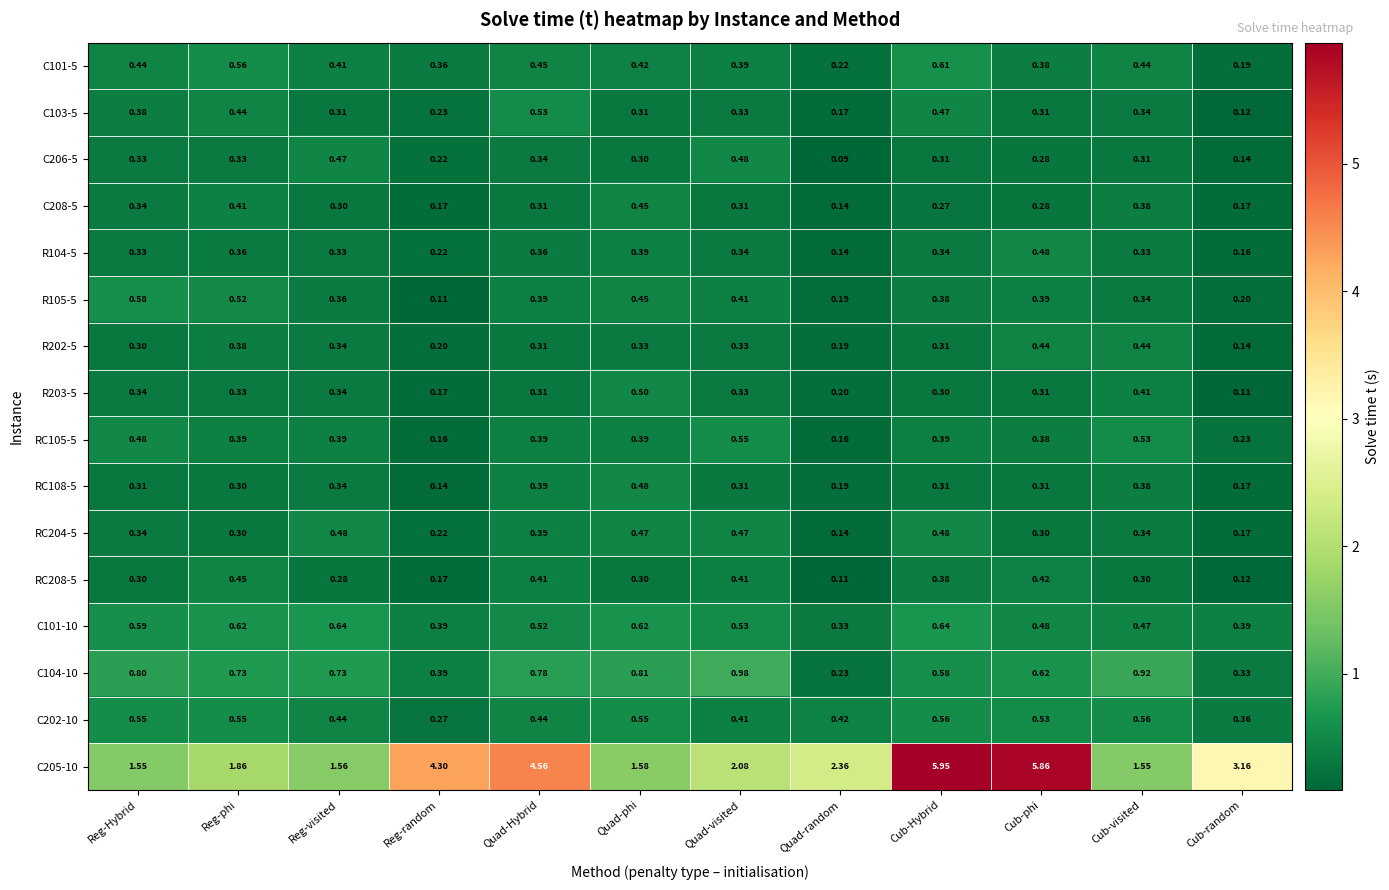

Is the value of RC108-5 at Cub-random greater than the value of C205-10 at Cub-random?

No